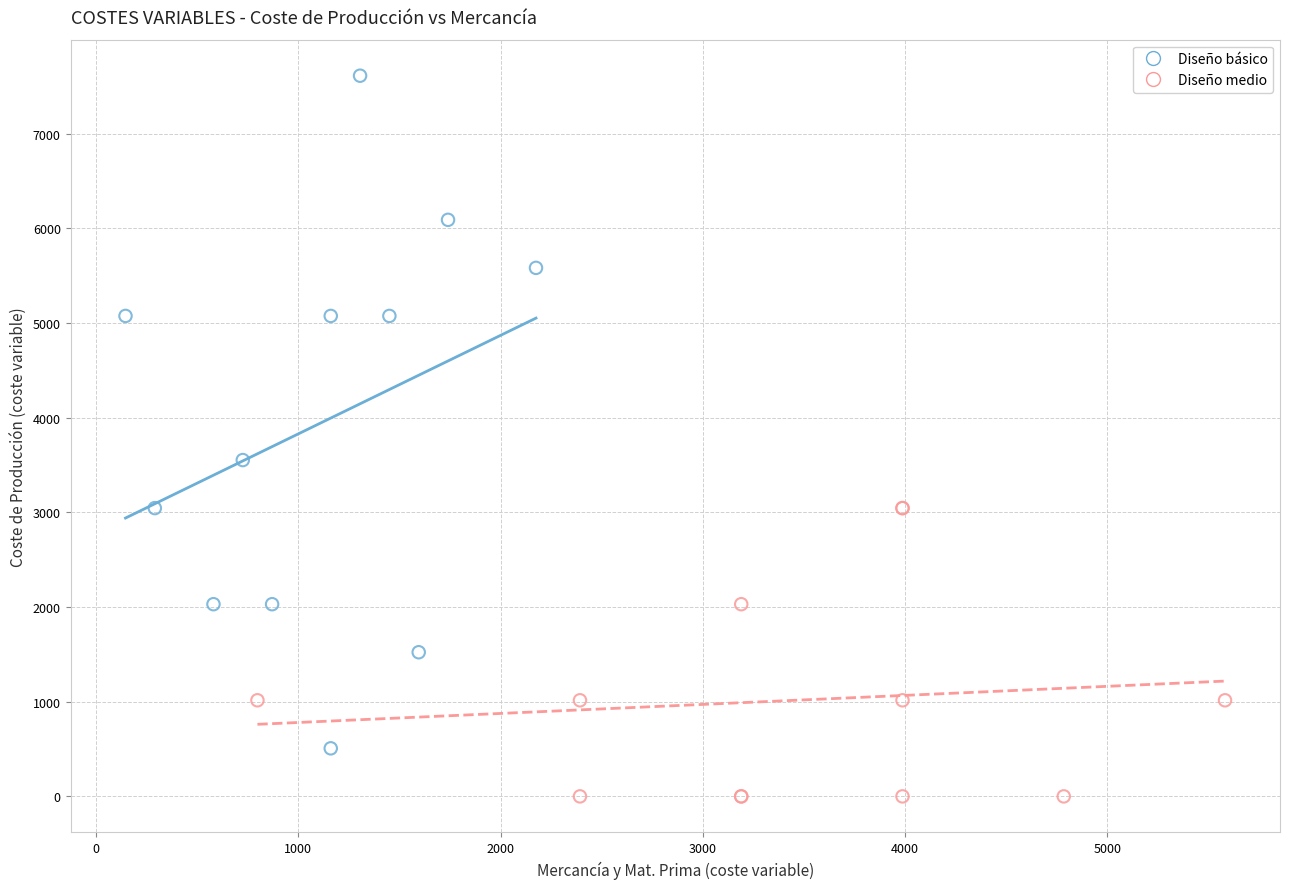

Which series reaches the maximum Y coordinate?

Diseño básico